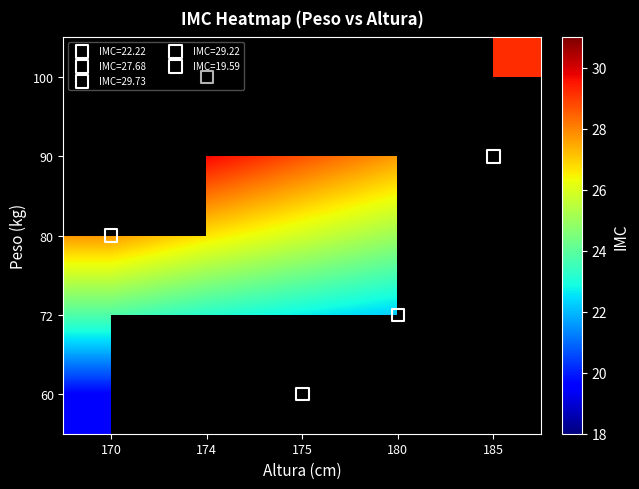

The 90 series shows 17.0 at 175. True or false?

False